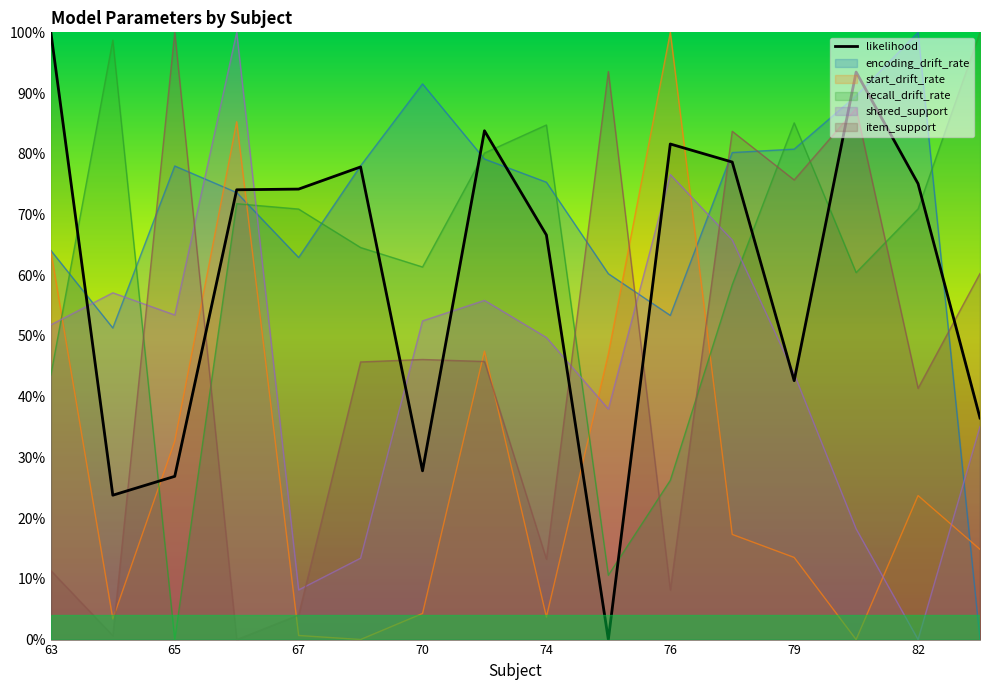

Reading left to right, what are all the values shown in this chart?

likelihood: 1.0	0.2	0.3	0.7	0.7	0.8	0.3	0.8	0.7	0.0	0.8	0.8	0.4	0.9	0.8	0.4
encoding_drift_rate: 0.6	0.5	0.8	0.7	0.6	0.8	0.9	0.8	0.8	0.6	0.5	0.8	0.8	0.9	1.0	0.0
start_drift_rate: 0.6	0.0	0.3	0.9	0.0	0.0	0.0	0.5	0.0	0.5	1.0	0.2	0.1	0.0	0.2	0.1
recall_drift_rate: 0.4	1.0	0.0	0.7	0.7	0.6	0.6	0.8	0.8	0.1	0.3	0.6	0.9	0.6	0.7	1.0
shared_support: 0.5	0.6	0.5	1.0	0.1	0.1	0.5	0.6	0.5	0.4	0.8	0.7	0.4	0.2	0.0	0.4
item_support: 0.1	0.0	1.0	0.0	0.0	0.5	0.5	0.5	0.1	0.9	0.1	0.8	0.8	0.9	0.4	0.6